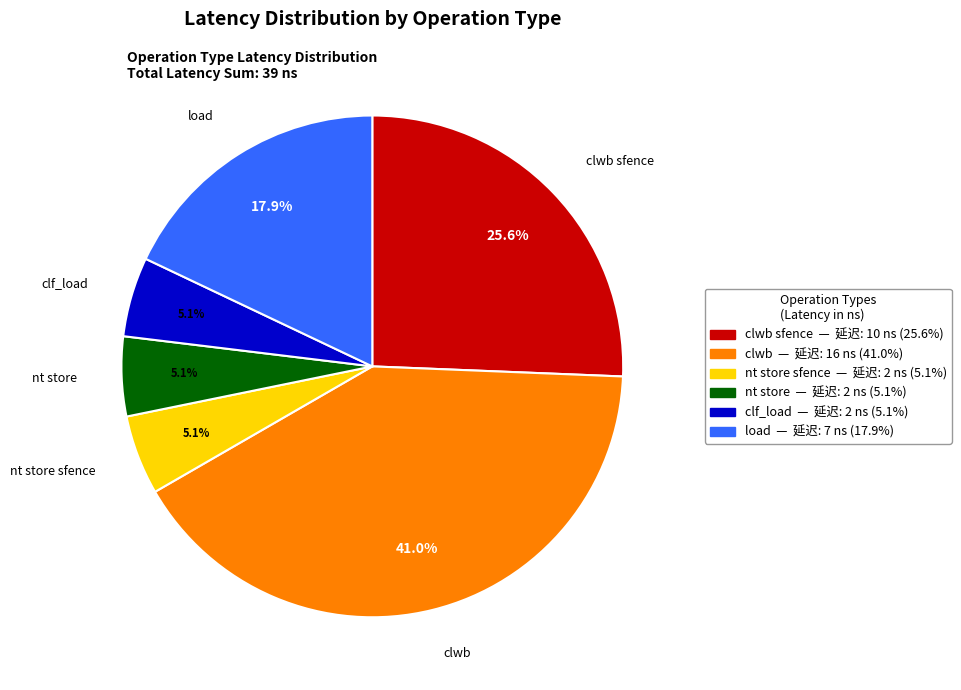

How many slices are in this pie chart?

6